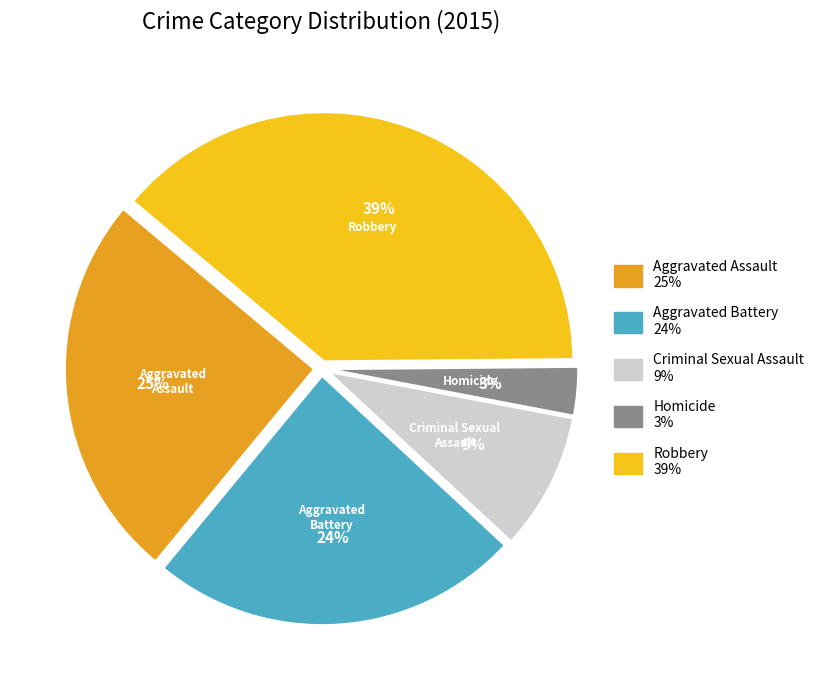

What is the largest slice in the pie chart?

Robbery